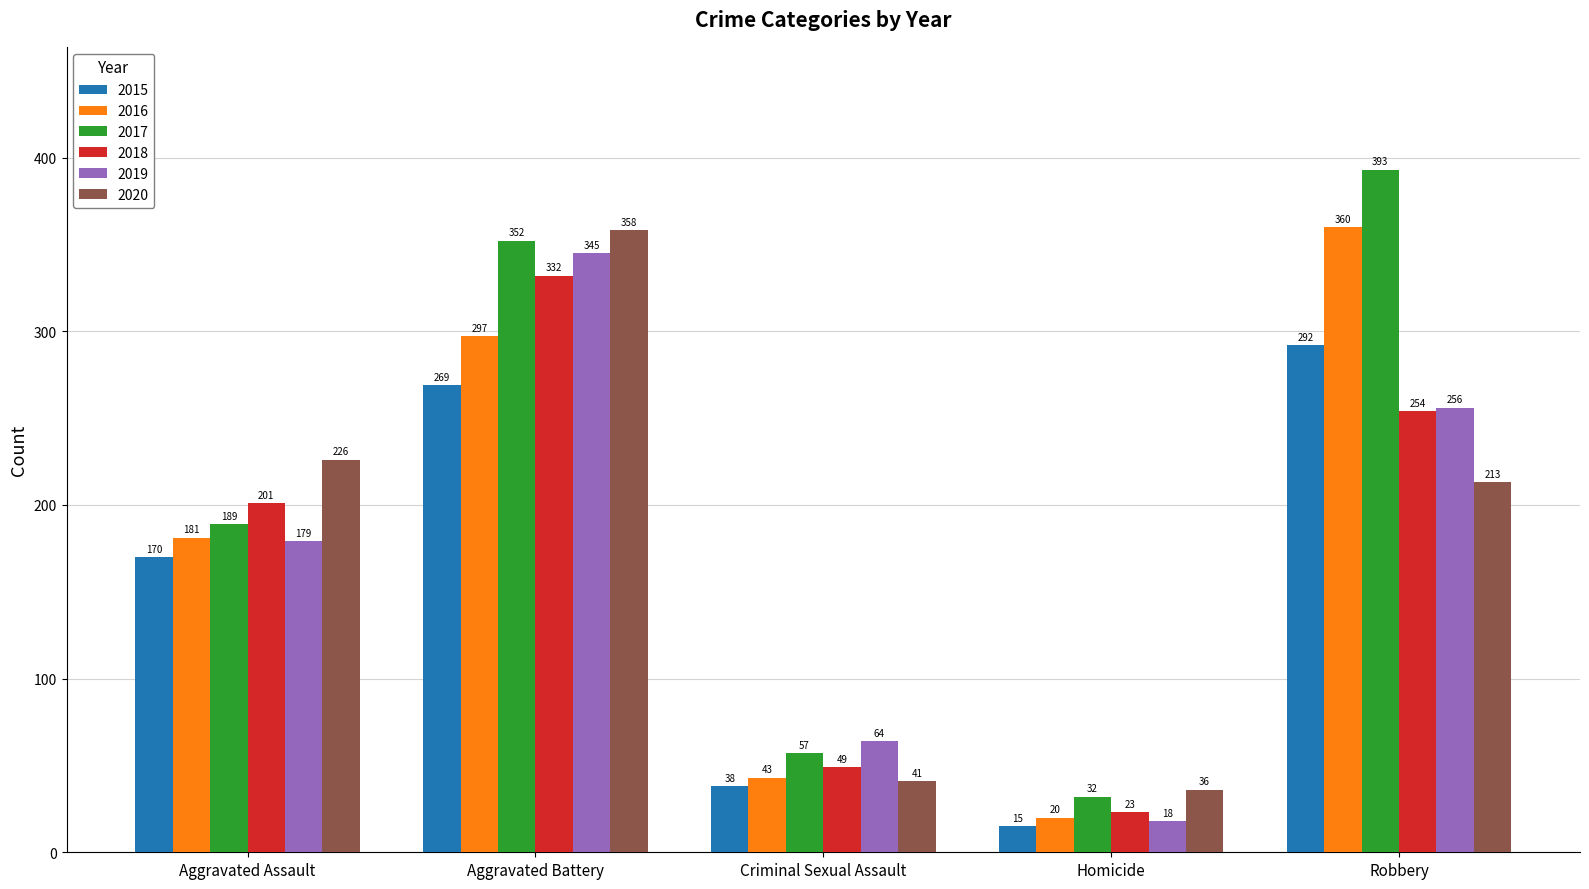

Reading left to right, extract all data points from this chart.

2015: 170	269	38	15	292
2016: 181	297	43	20	360
2017: 189	352	57	32	393
2018: 201	332	49	23	254
2019: 179	345	64	18	256
2020: 226	358	41	36	213